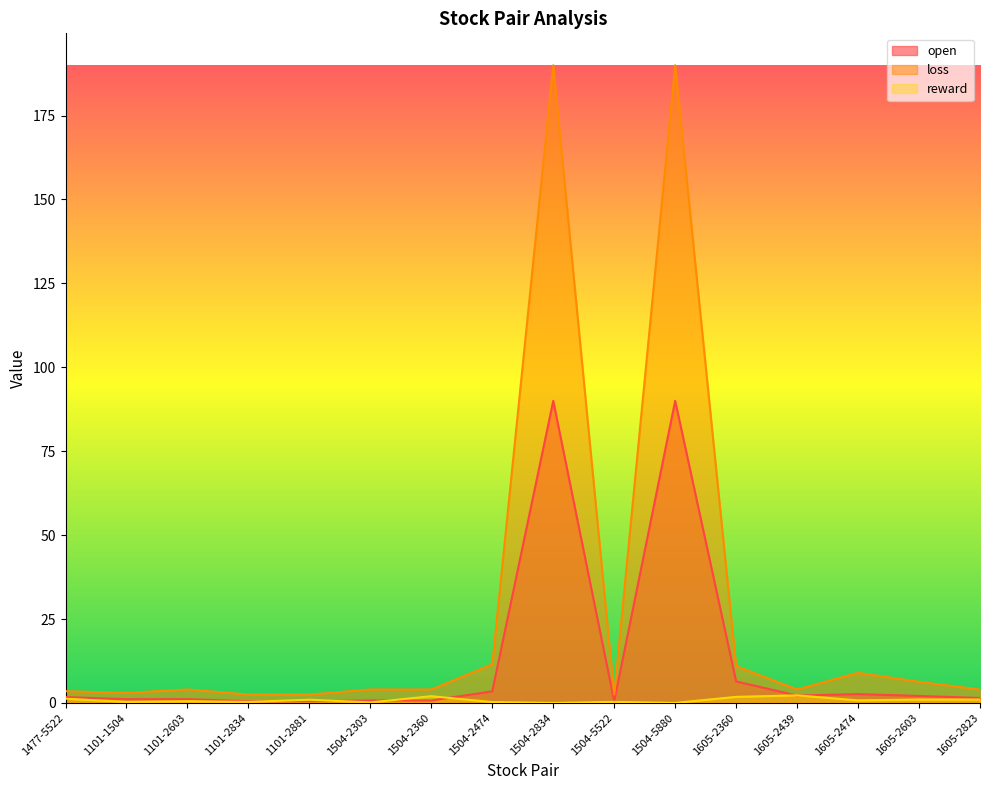

What is the sum of all reward values?

12.8